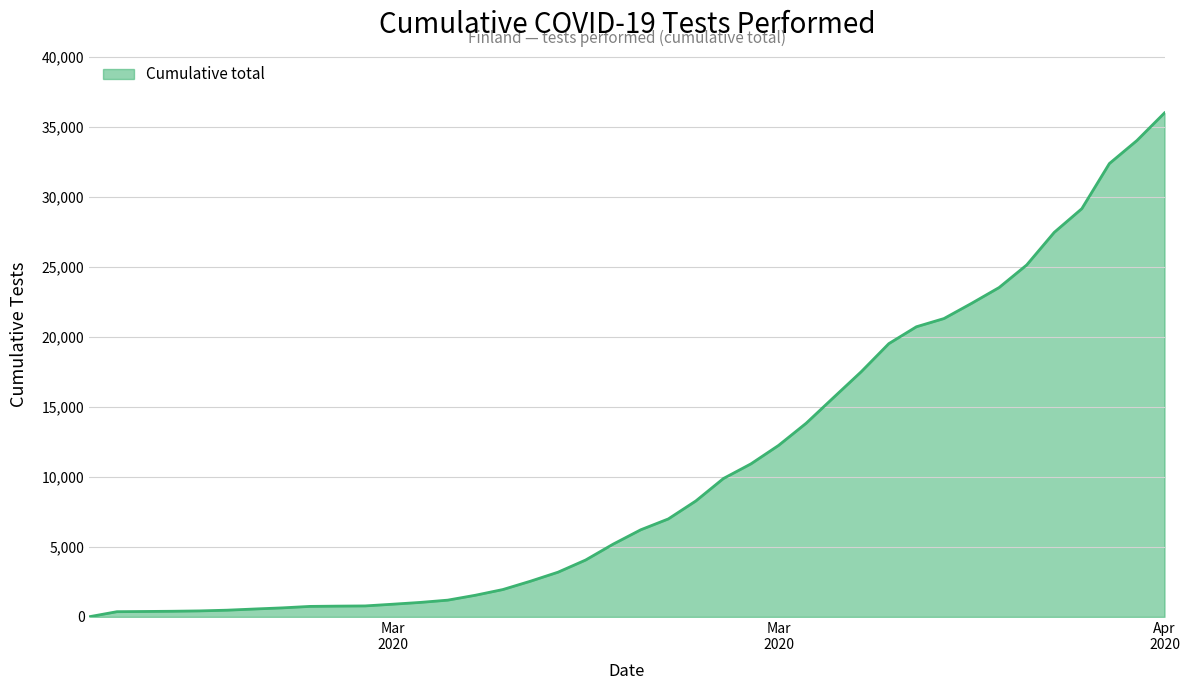

What is the difference between the second highest and second lowest values?

33661